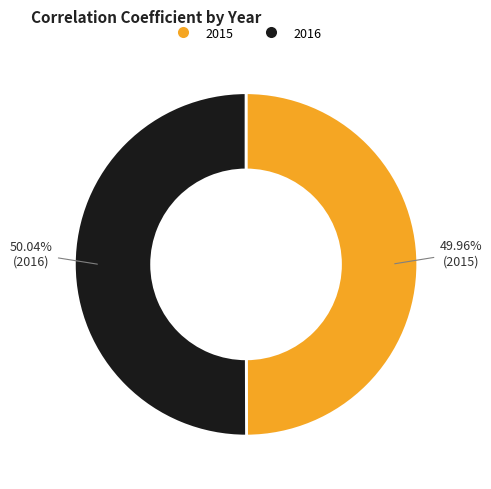

Does any single category account for the majority?

Yes